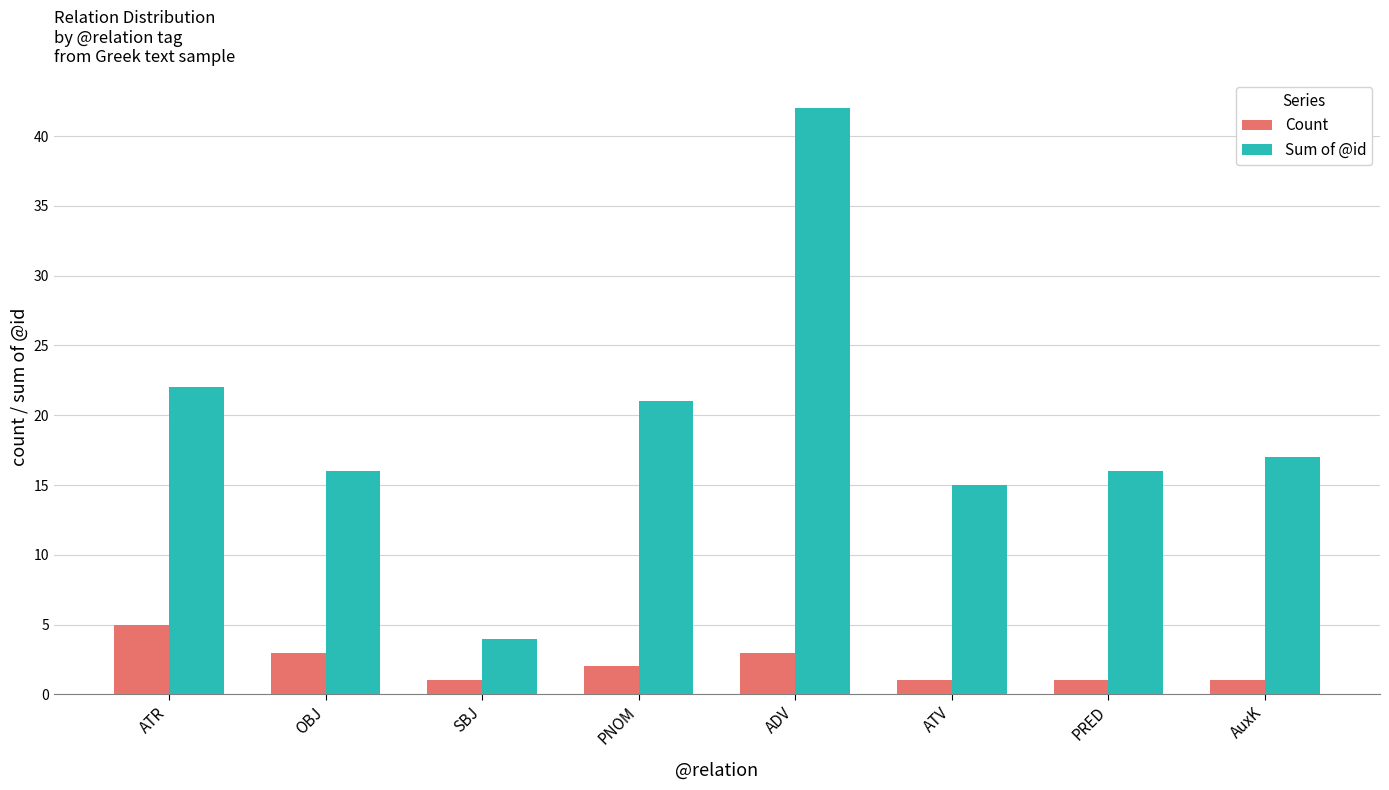

What is the label of the 2nd bar from the right?

PRED